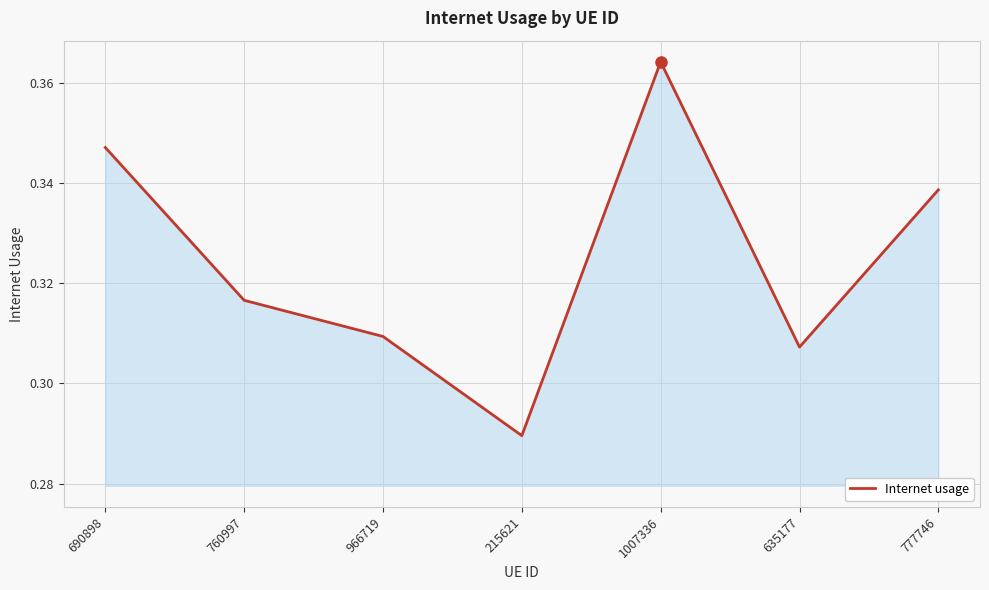

The value at 966719 is 0.1. True or false?

False